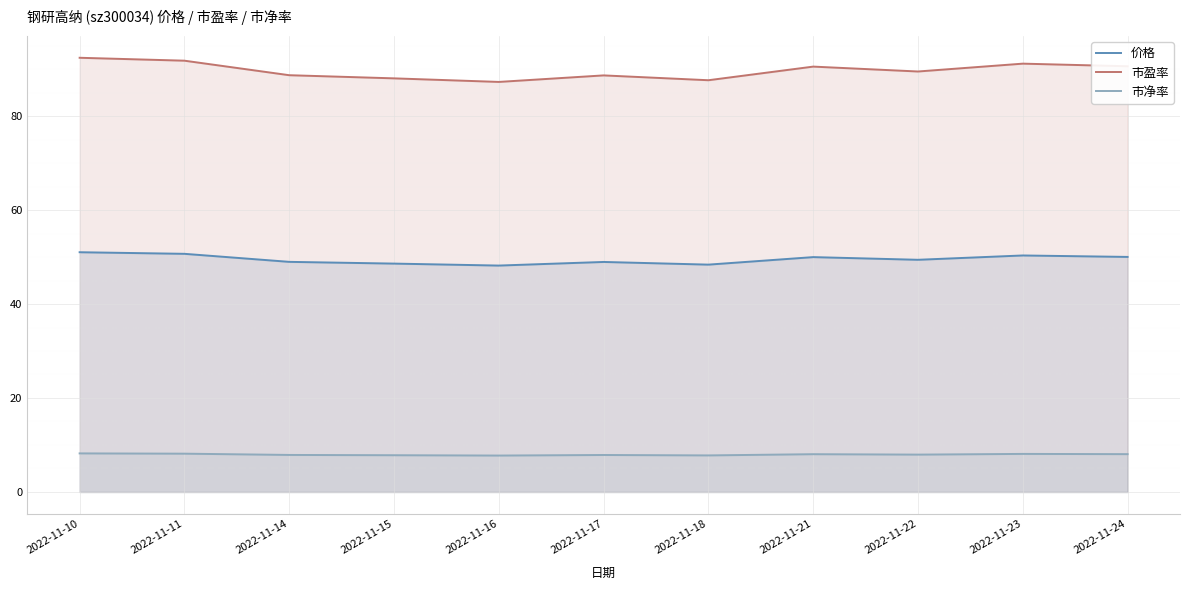

At which category does 价格 reach its first local valley?

2022-11-16